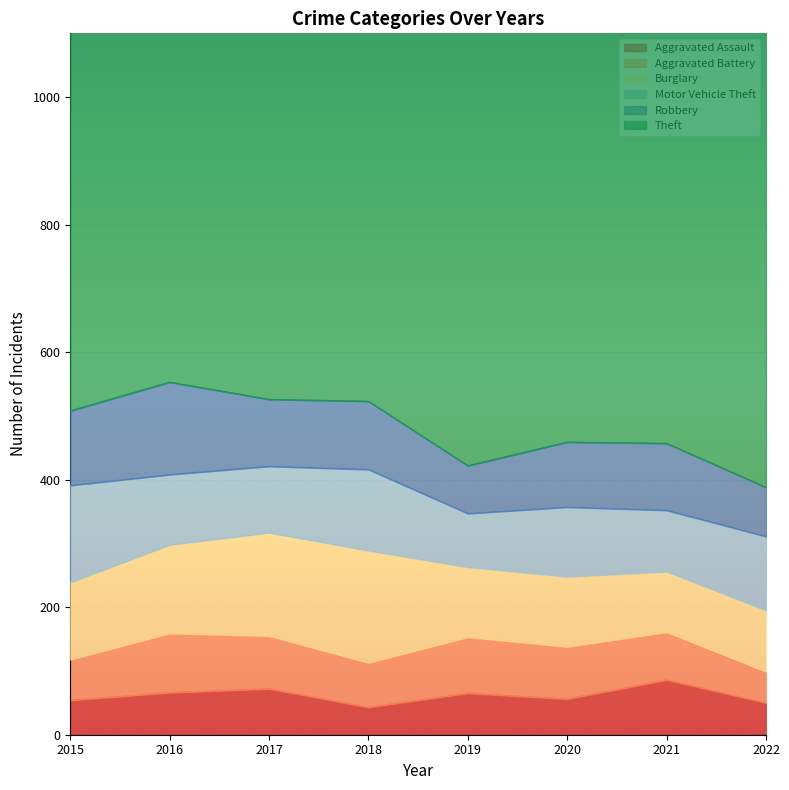

Reading left to right, extract all data points from this chart.

Aggravated Assault: 2015=54	2016=66	2017=72	2018=43	2019=65	2020=56	2021=86	2022=50
Aggravated Battery: 2015=64	2016=93	2017=83	2018=70	2019=88	2020=82	2021=75	2022=49
Burglary: 2015=121	2016=139	2017=162	2018=176	2019=110	2020=110	2021=95	2022=96
Motor Vehicle Theft: 2015=152	2016=110	2017=104	2018=127	2019=84	2020=109	2021=96	2022=116
Robbery: 2015=117	2016=145	2017=105	2018=107	2019=75	2020=102	2021=105	2022=77
Theft: 2015=874	2016=999	2017=979	2018=977	2019=914	2020=783	2021=791	2022=852